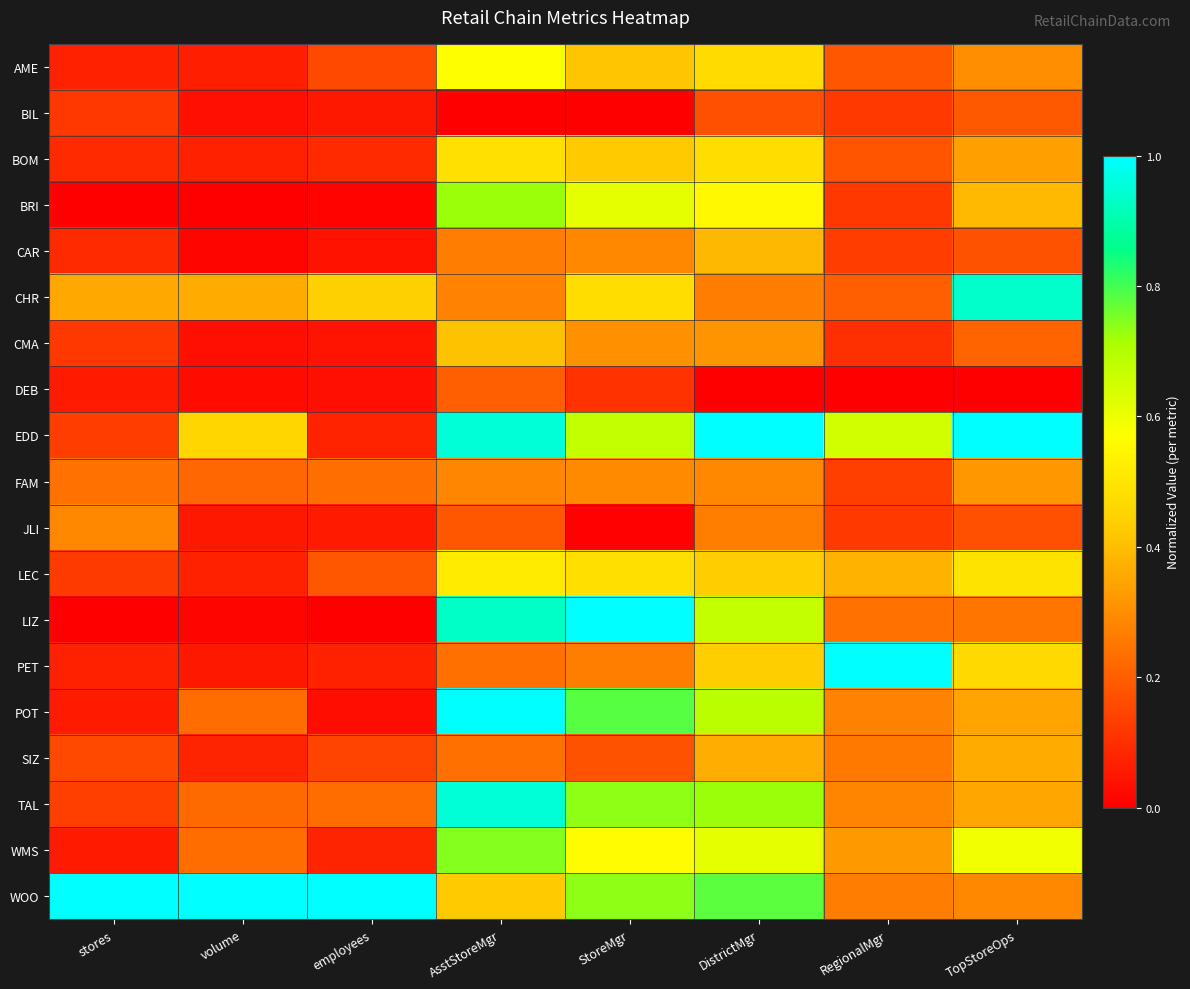

At which category is the sum across all series the highest?

AsstStoreMgr